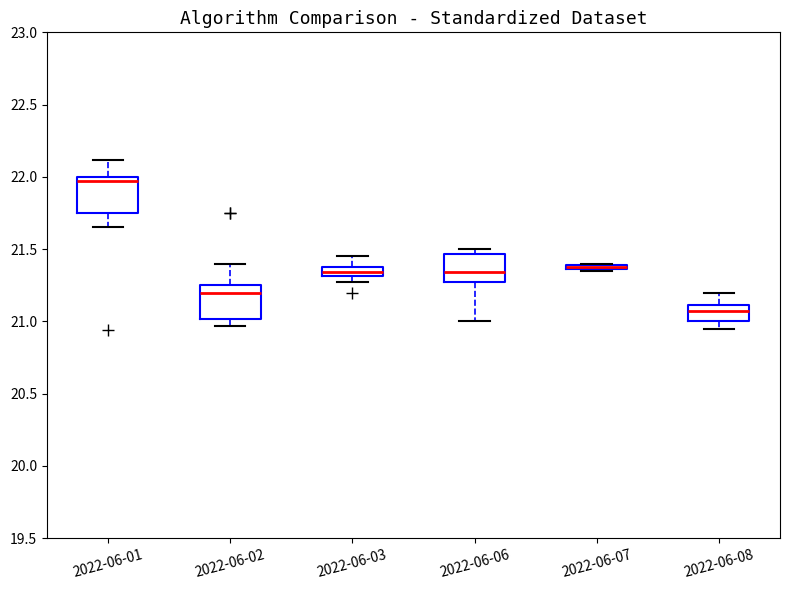

Where is the upper edge of the box for 2022-06-01 on the y-axis? The values are not printed on the chart, so give them approximately, as read against the axis.

22.00